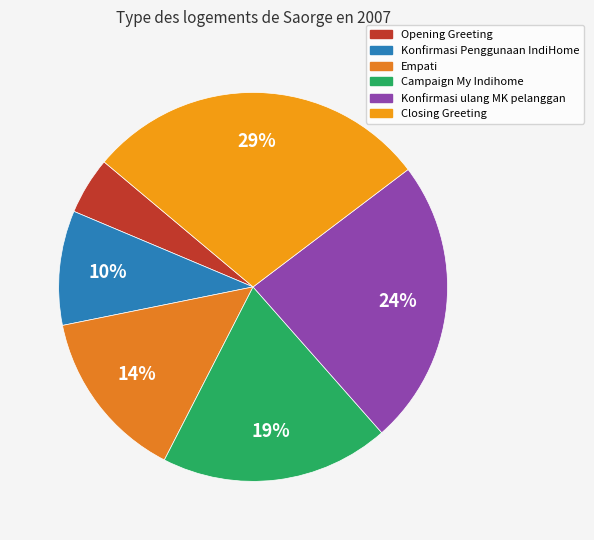

True or false: Empati accounts for 1% of the total.

False